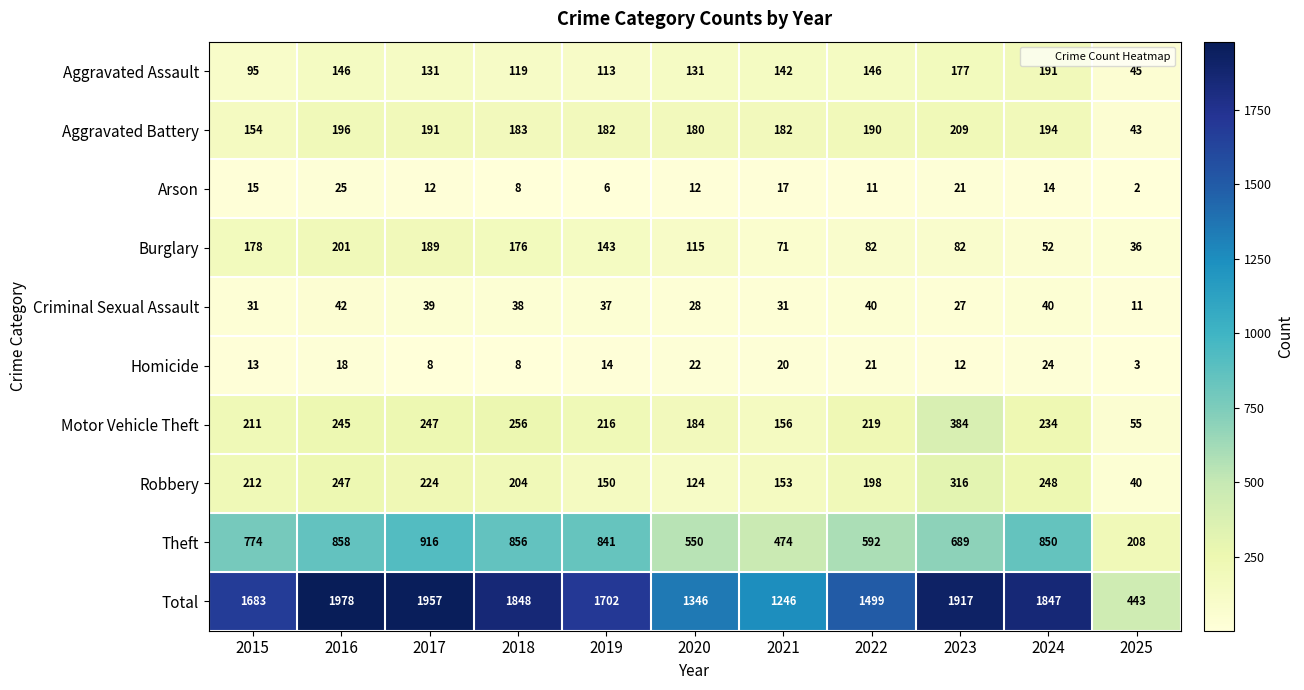

At which category is the sum across all series the highest?

2016